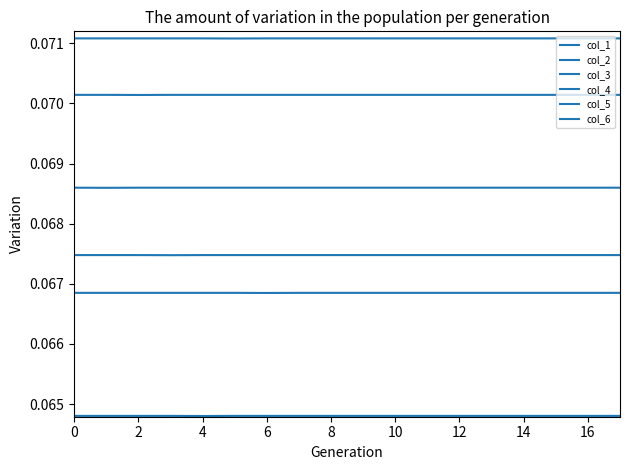

How many interior local valleys does the col_2 series have?

1